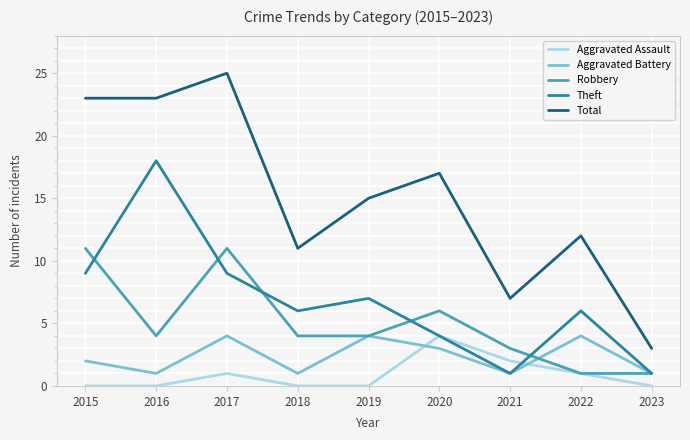

Reading left to right, list all the values displayed in this chart.

Aggravated Assault: 0	0	1	0	0	4	2	1	0
Aggravated Battery: 2	1	4	1	4	3	1	4	1
Robbery: 11	4	11	4	4	6	3	1	1
Theft: 9	18	9	6	7	4	1	6	1
Total: 23	23	25	11	15	17	7	12	3